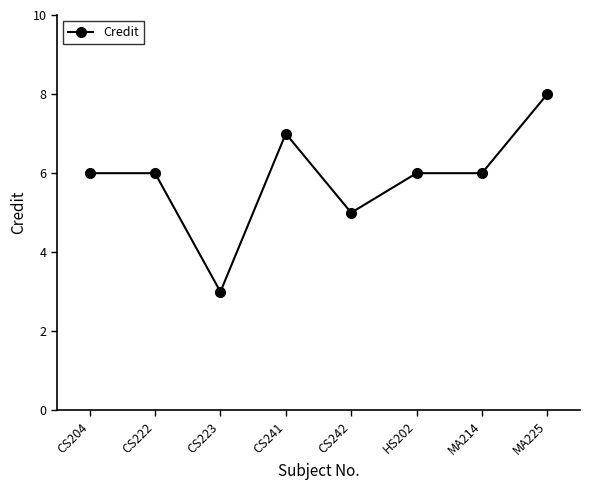

At which category does the chart reach its minimum across all series?

CS223